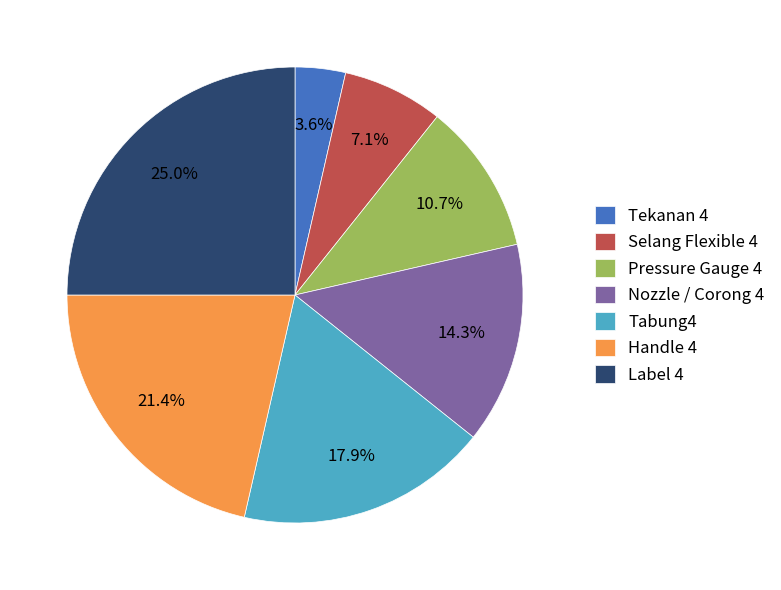

Which slice is the largest?

Label 4